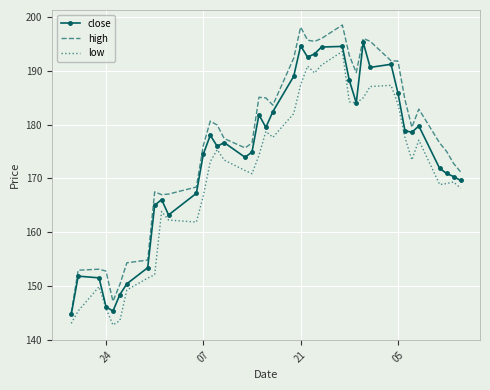

True or false: high and low cross at least once.

False